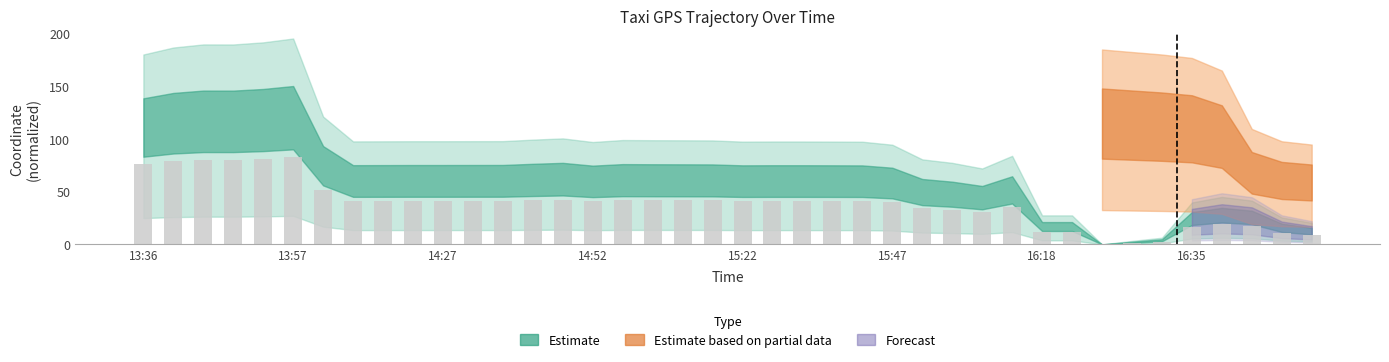

What is the sum of all values?

1549.0